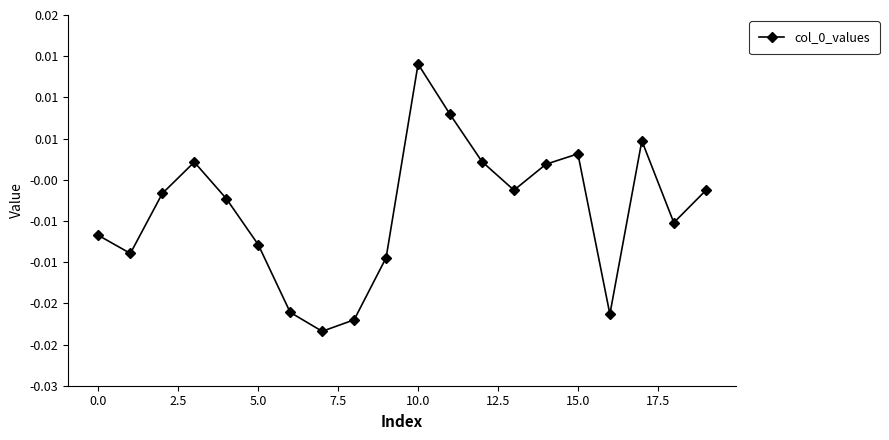

Is this an area chart (filled region under the line)?

No